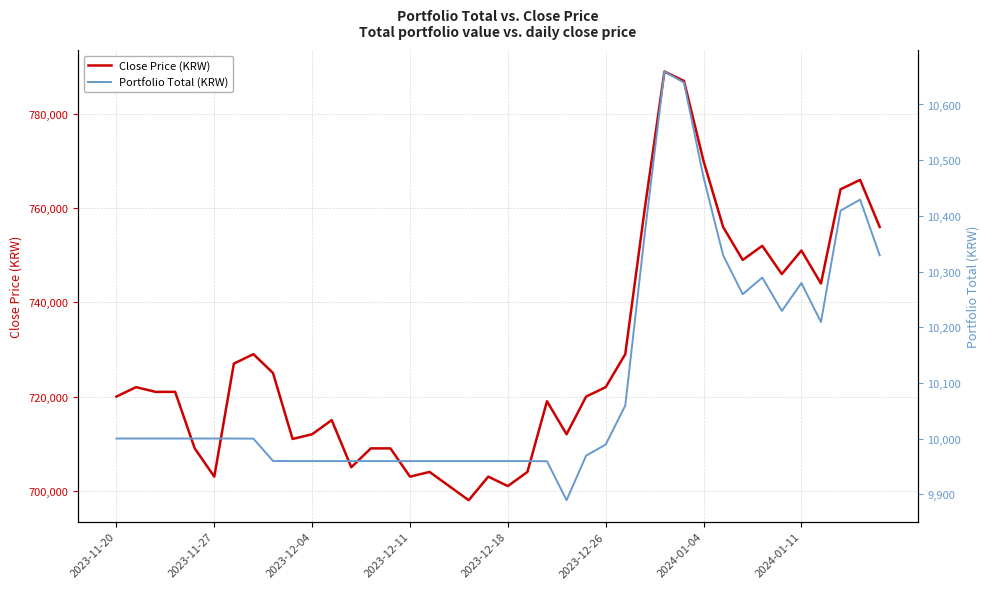

How many distinct data groups are displayed?

2